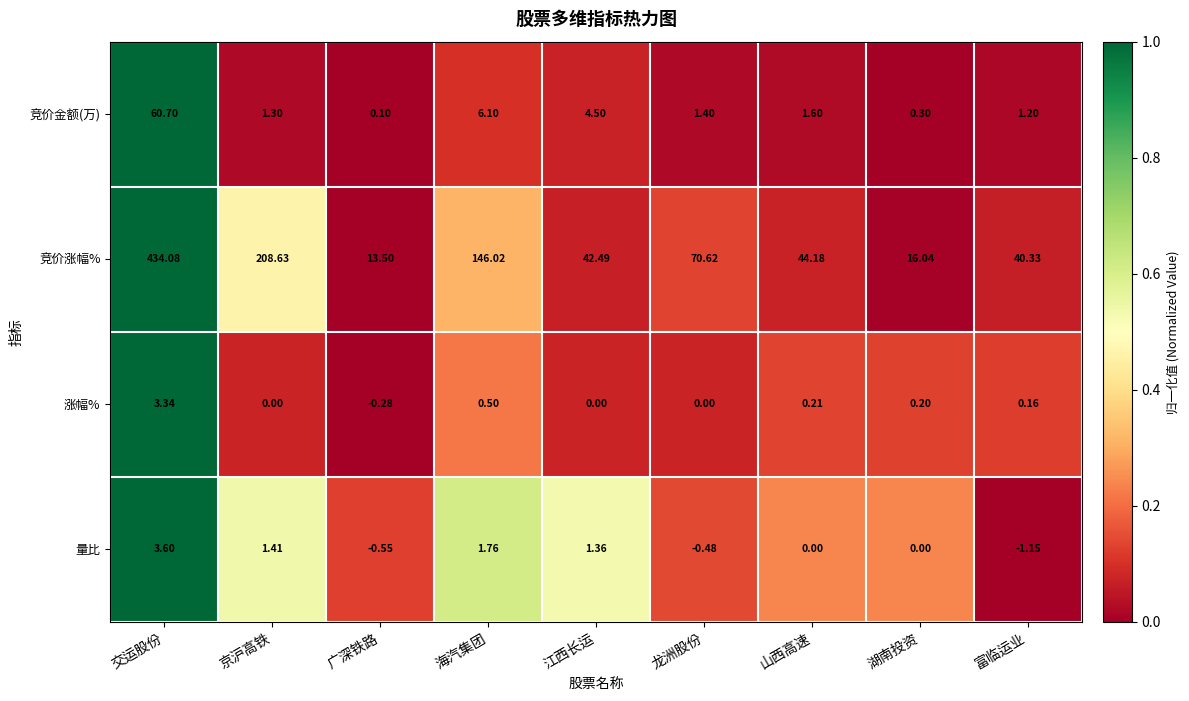

Which series has the largest total across all categories?

竞价涨幅%